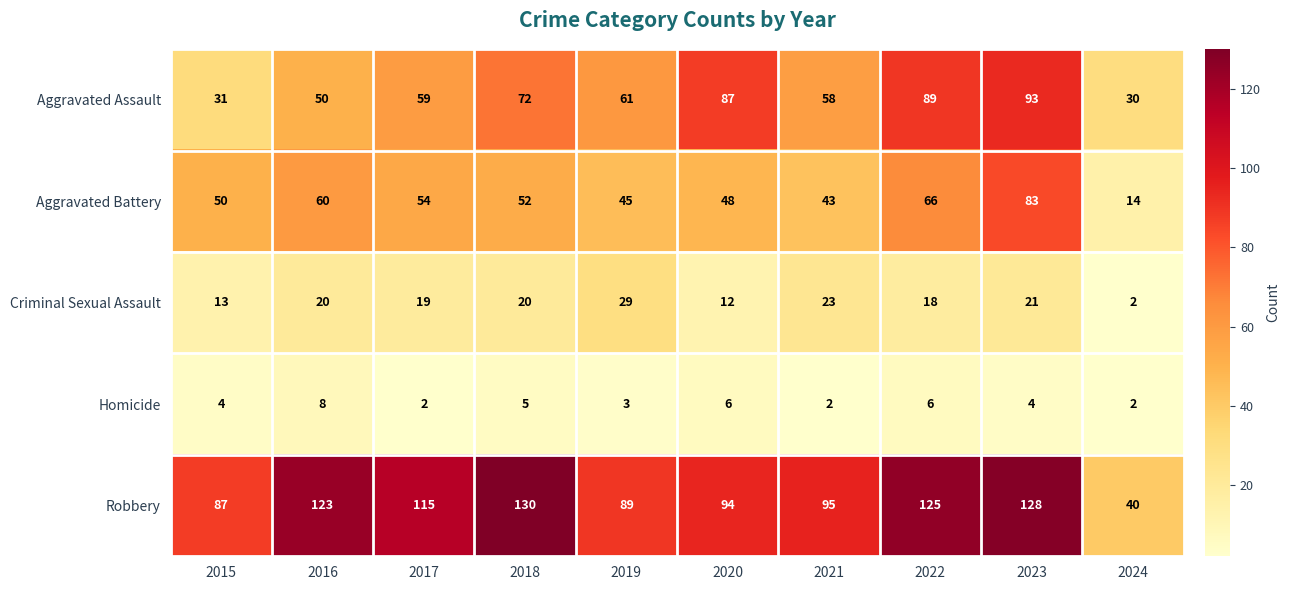

At 2015, list the series in order from largest to smallest.

Robbery, Aggravated Battery, Aggravated Assault, Criminal Sexual Assault, Homicide